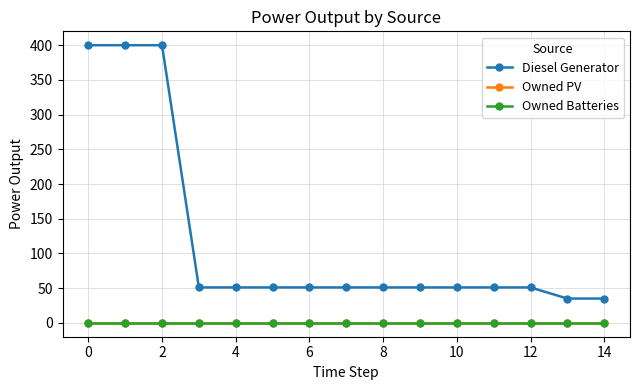

Does the chart have visible grid lines?

Yes